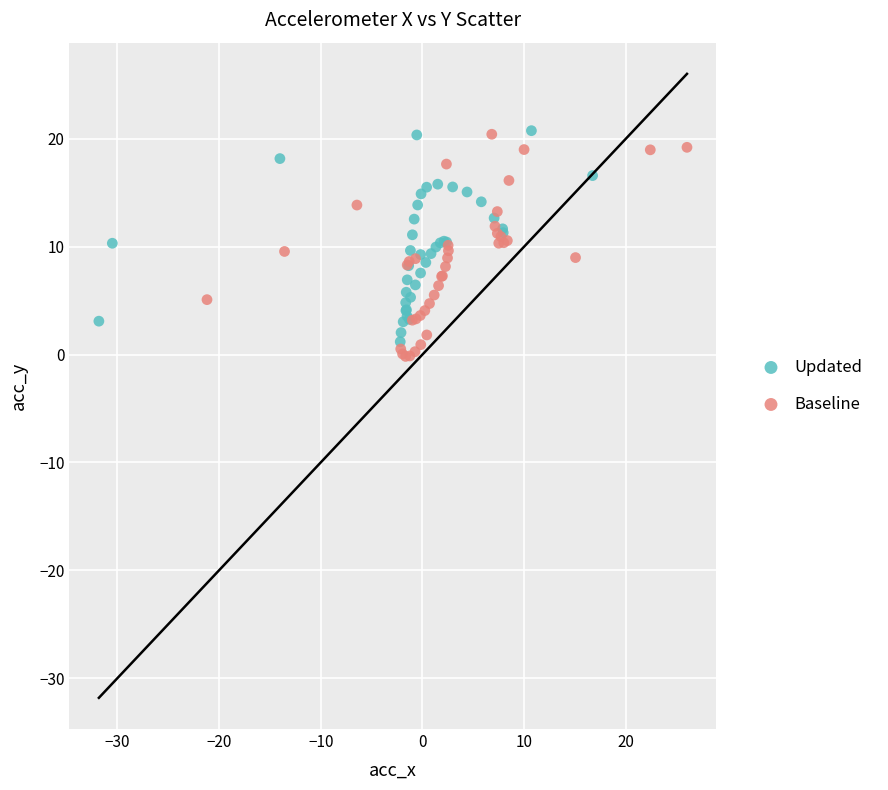

What are all the series names shown in the legend?

Updated, Baseline